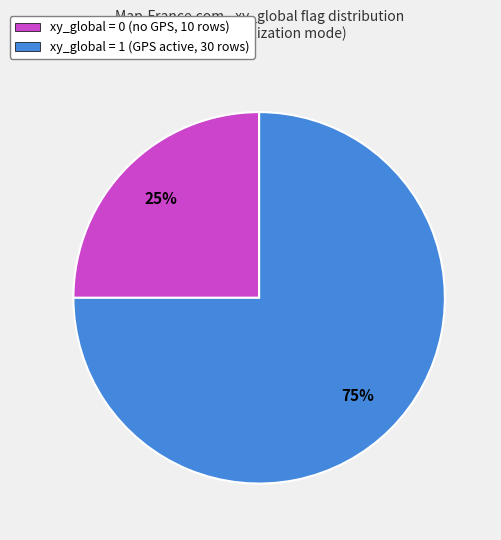

Is it true that xy_global = 0 (no GPS, 10 rows) is 38% of the pie?

False